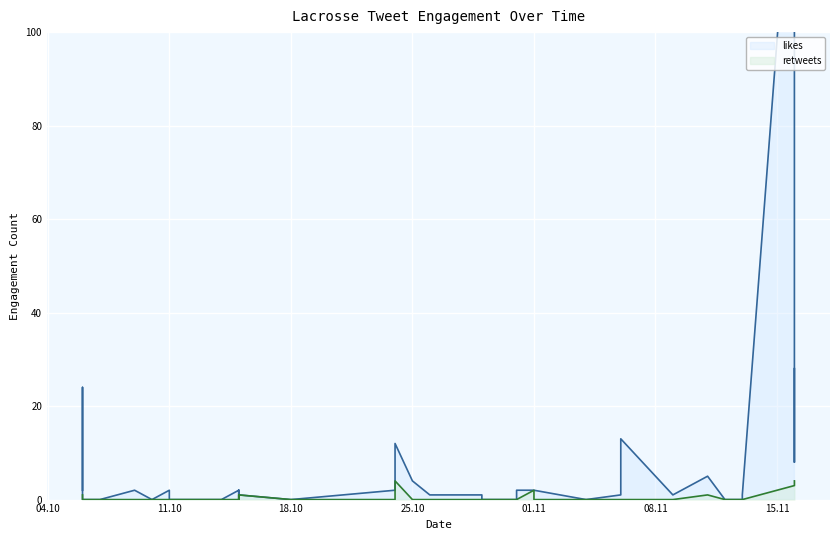

How many times do retweets and likes cross each other?

2